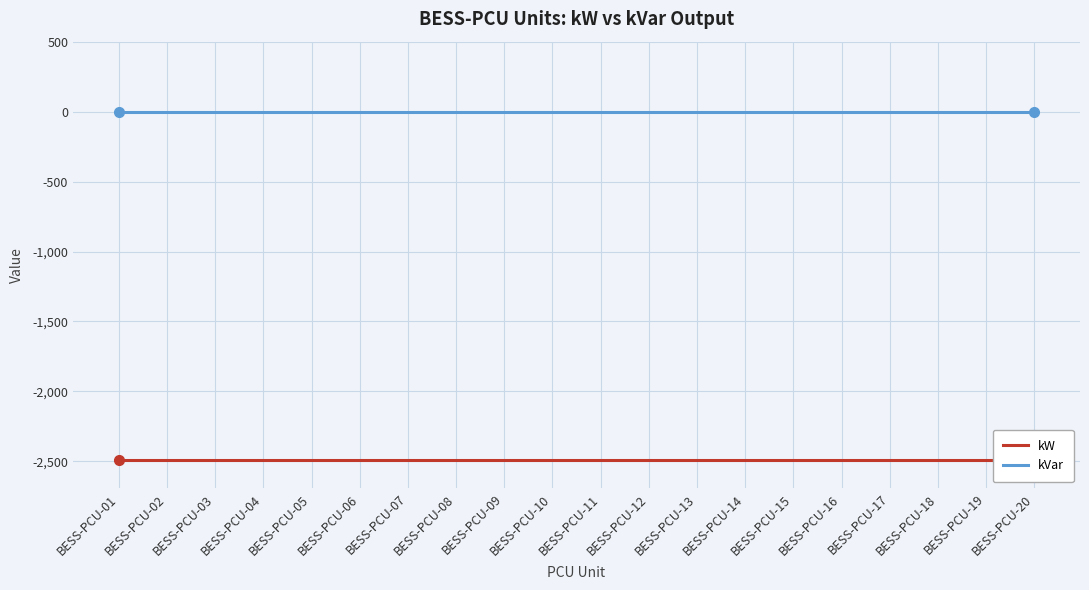

At how many categories does at least one series exceed -939?

20